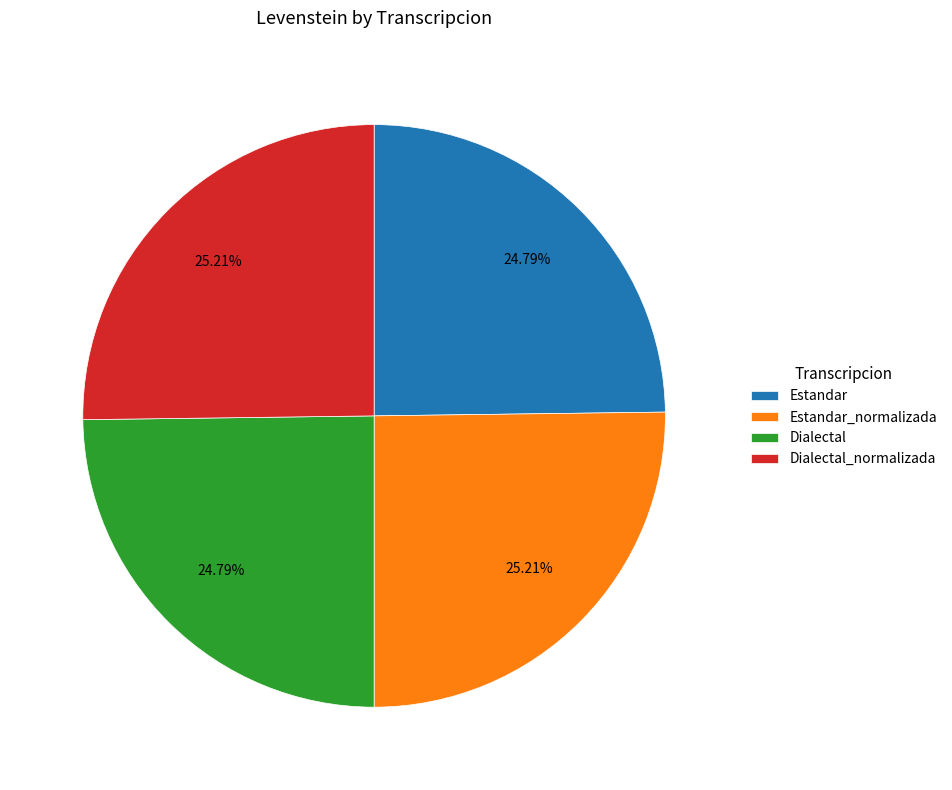

True or false: Estandar accounts for 19% of the total.

False